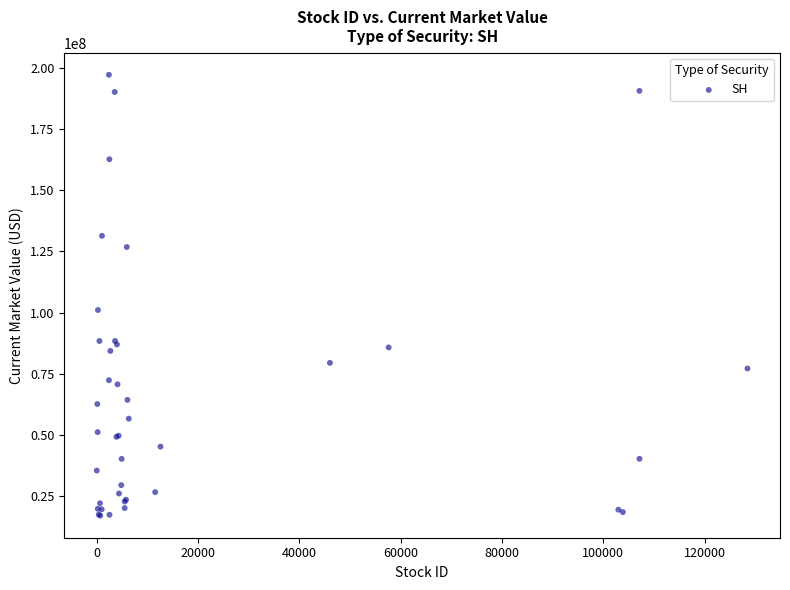

What Y value in the scatter plot is closest to 107082500?

101036000